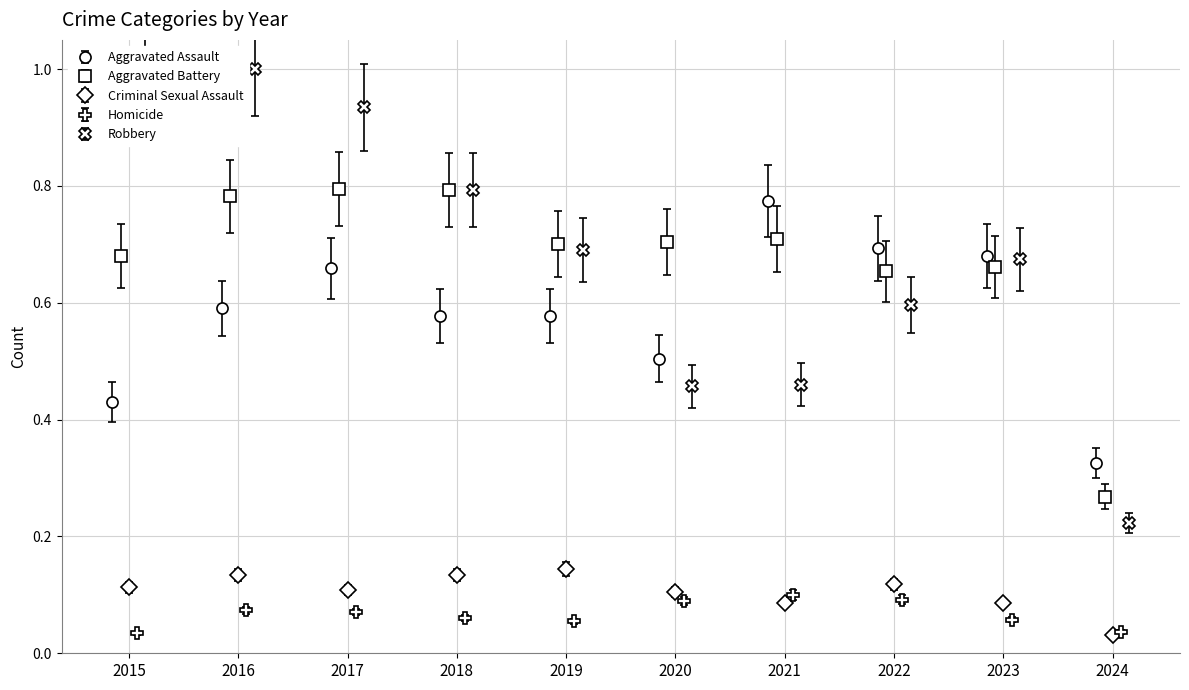

Is the value of Robbery at 2016 greater than the value of Aggravated Assault at 2021?

Yes